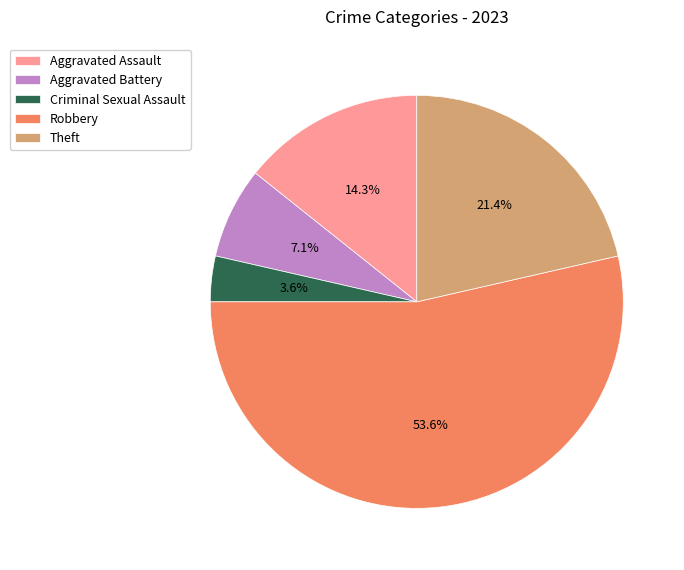

Rank the categories by value from highest to lowest.

Robbery, Theft, Aggravated Assault, Aggravated Battery, Criminal Sexual Assault